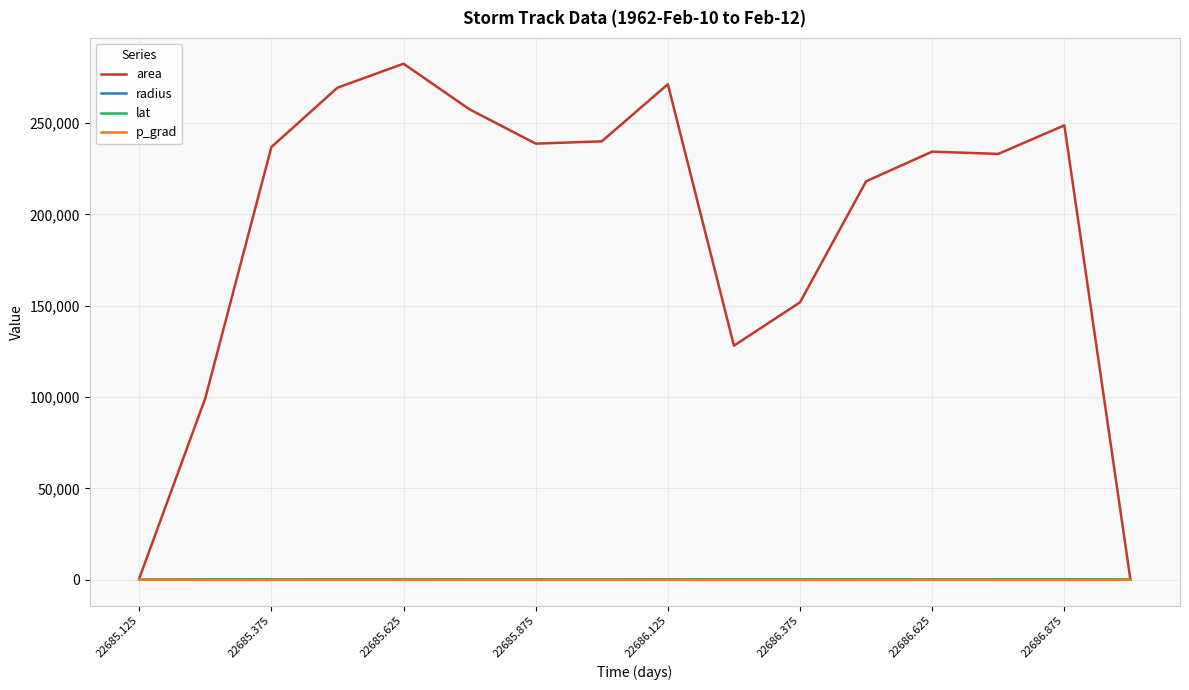

Which series has the largest range (max minus min)?

area